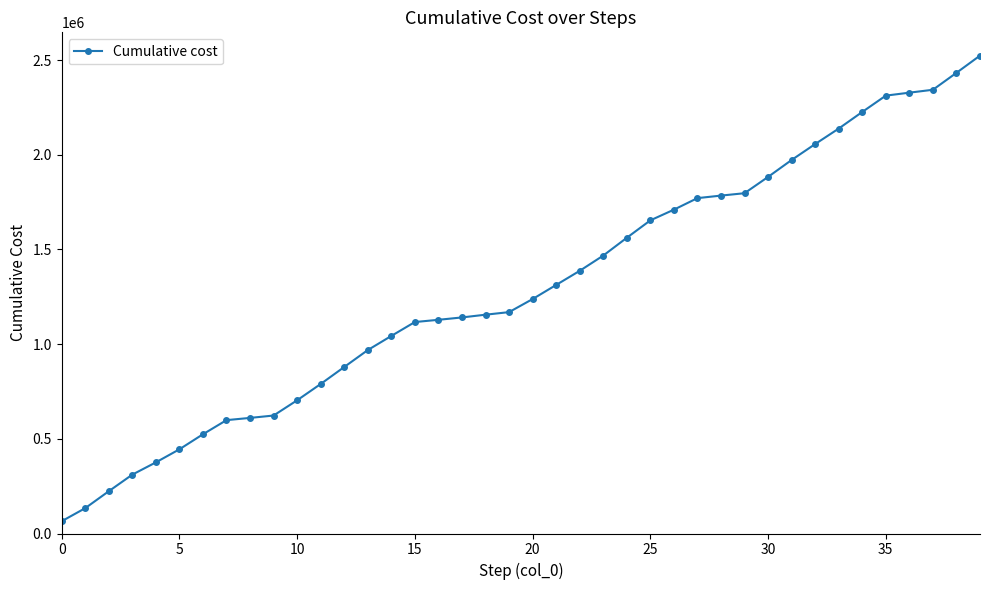

What is the average value?

1297612.8